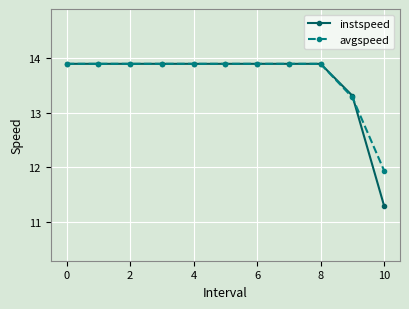

Which series has the widest spread of values?

instspeed